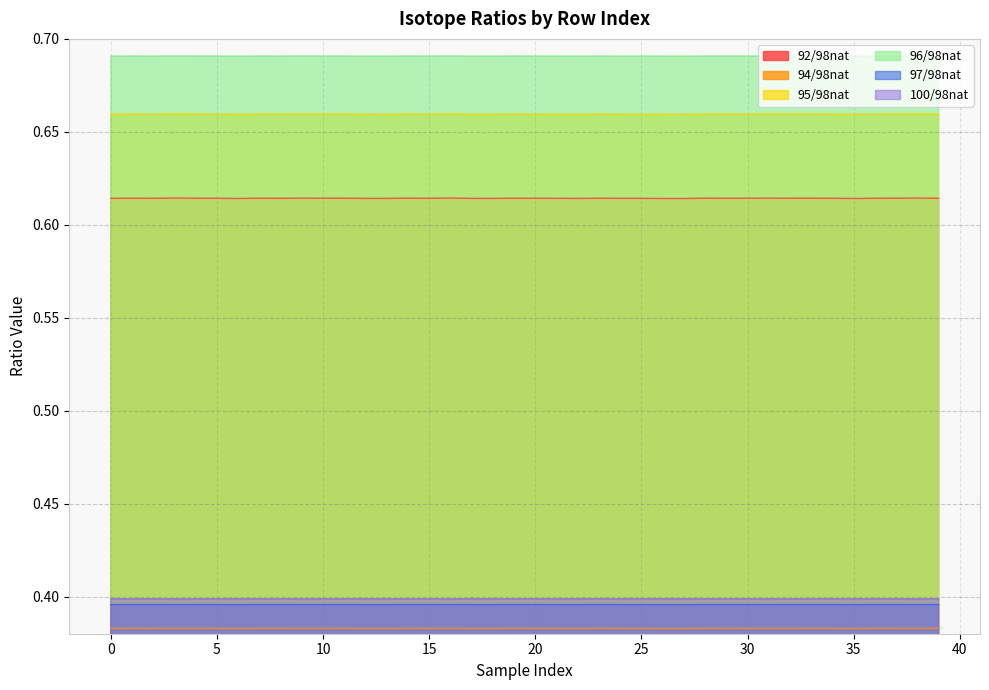

Read the 92/98nat value at 7.

0.6